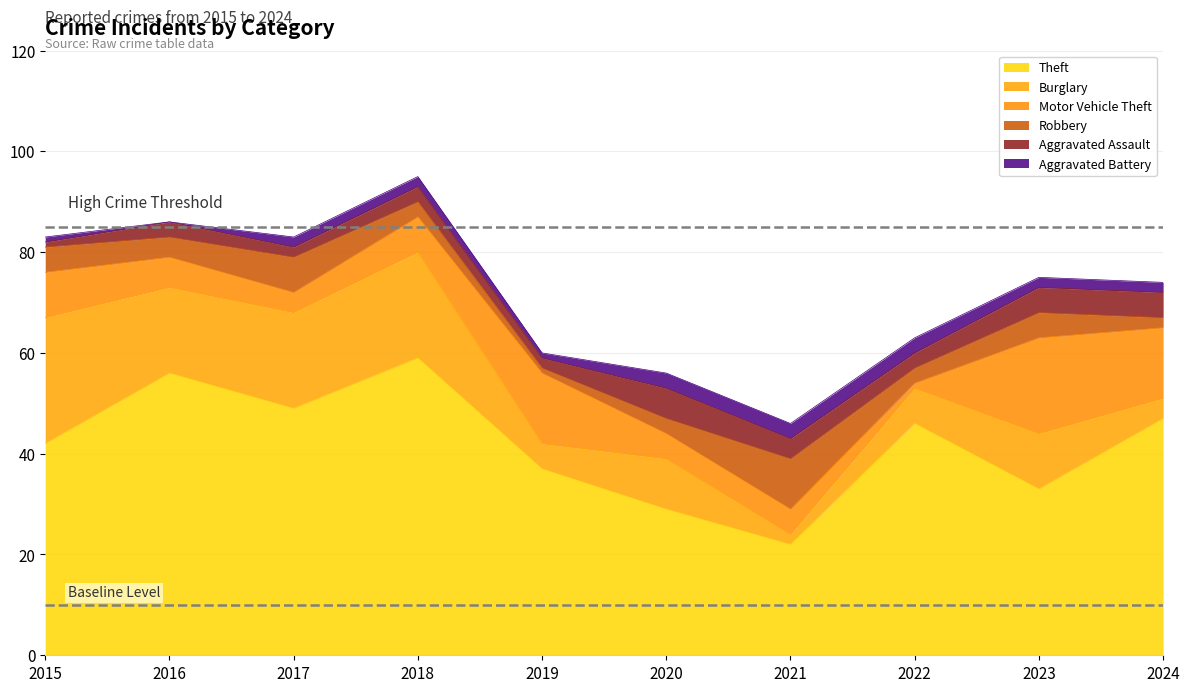

The value of Theft at 2016 is 30. True or false?

False